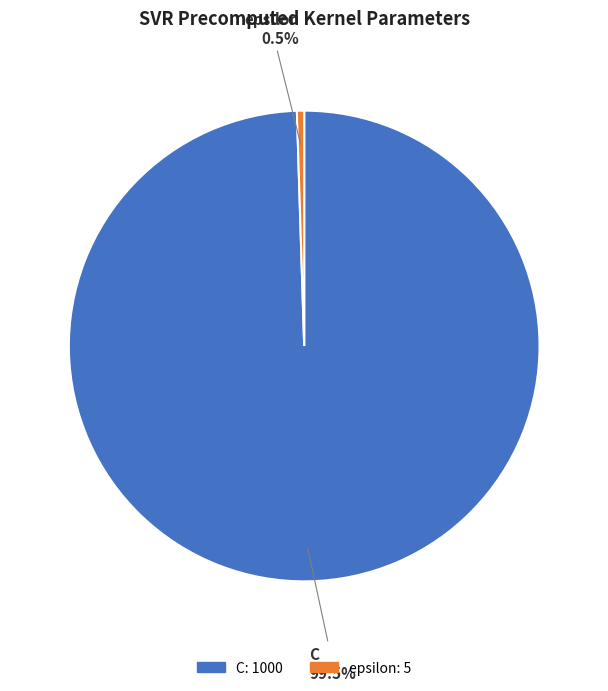

Which category has the smallest portion of the pie?

epsilon